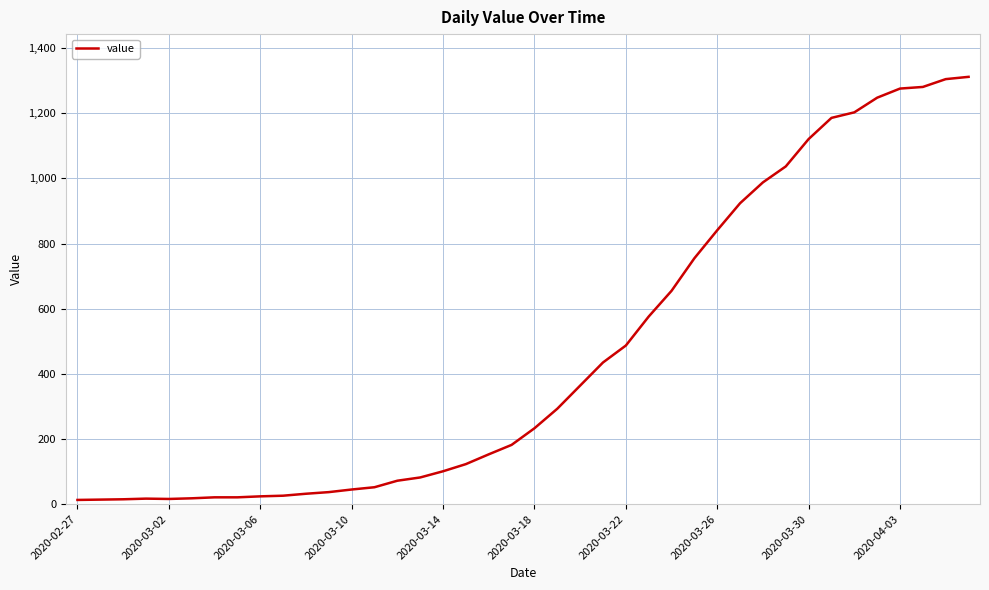

Is this an area chart (filled region under the line)?

No